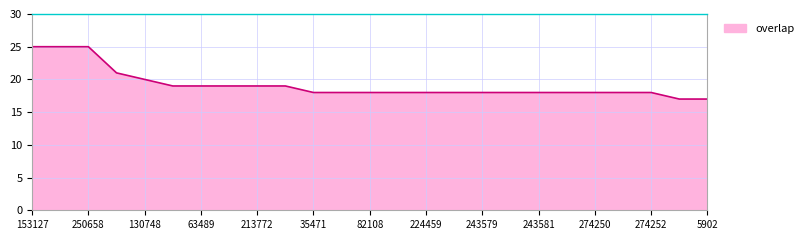

What is the maximum value shown in the chart?

25